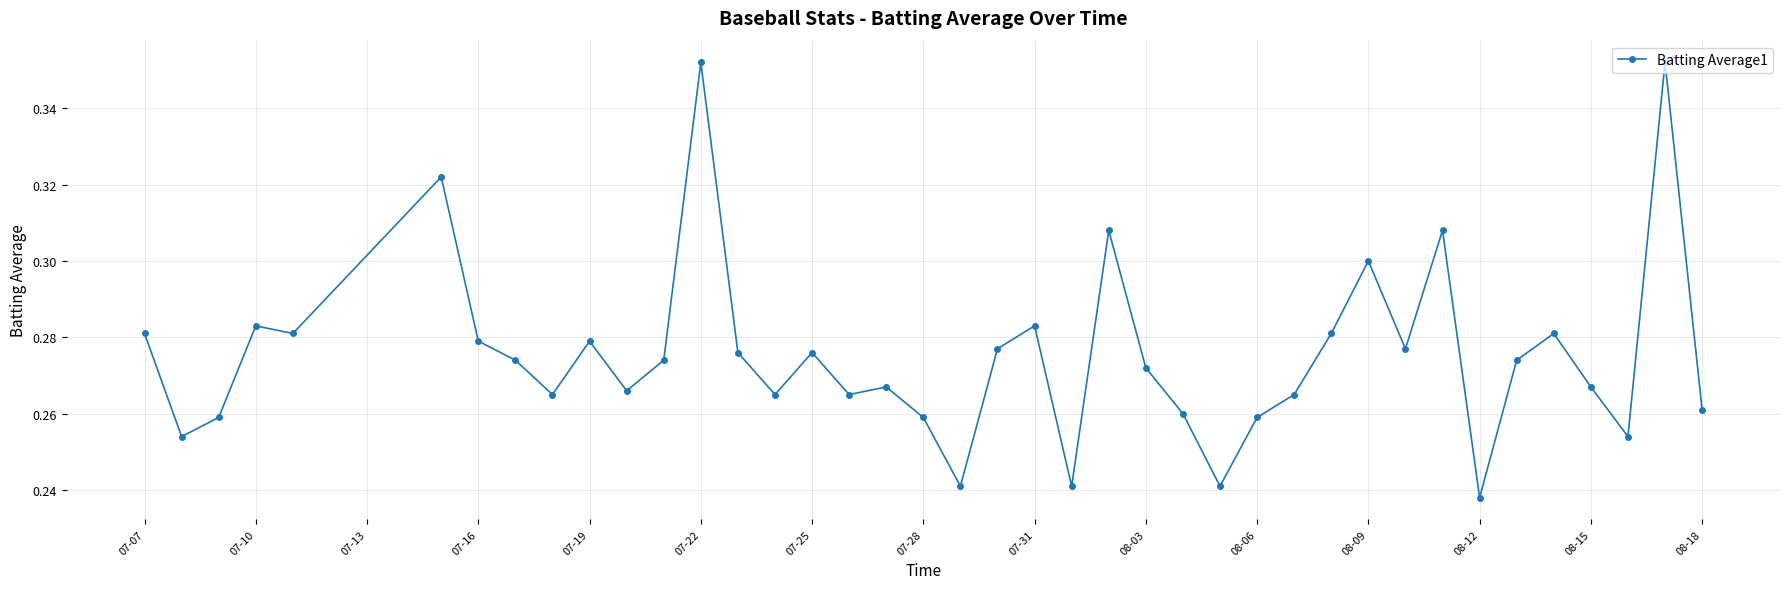

How many values are between 0 and 1?

40